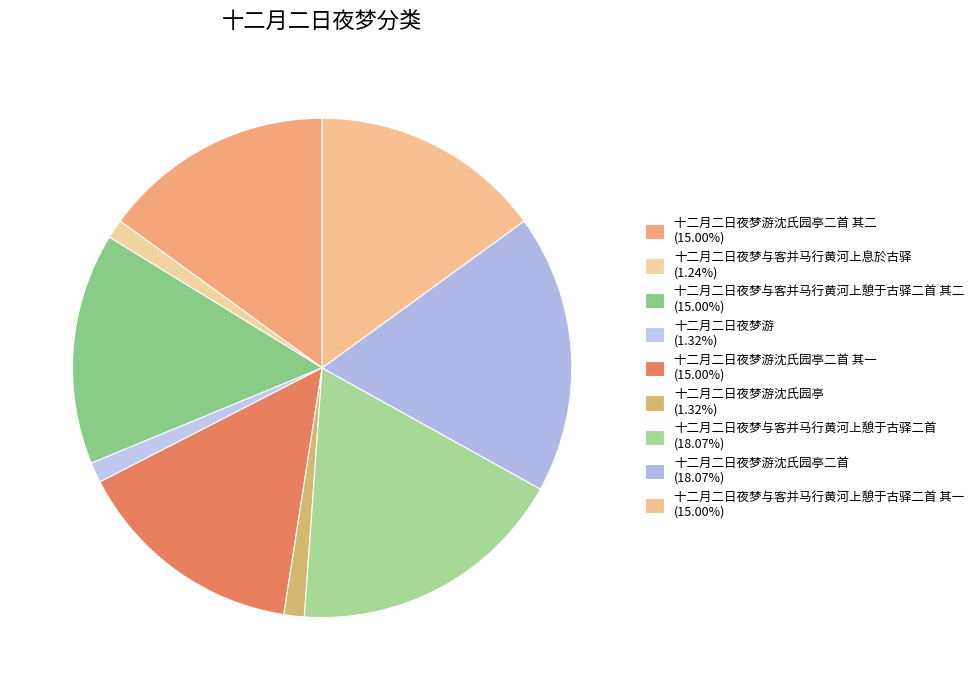

Count the number of slices in the pie.

9